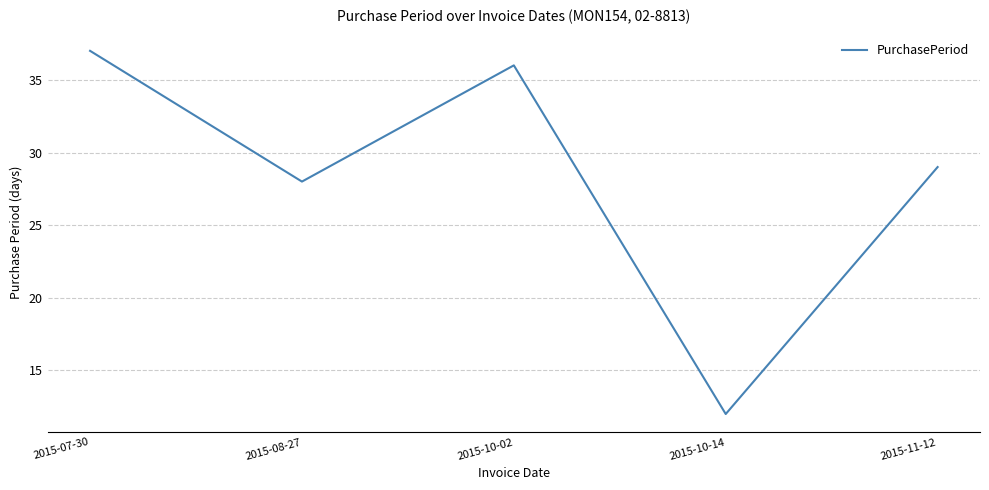

What position from the left is 2015-10-14?

4